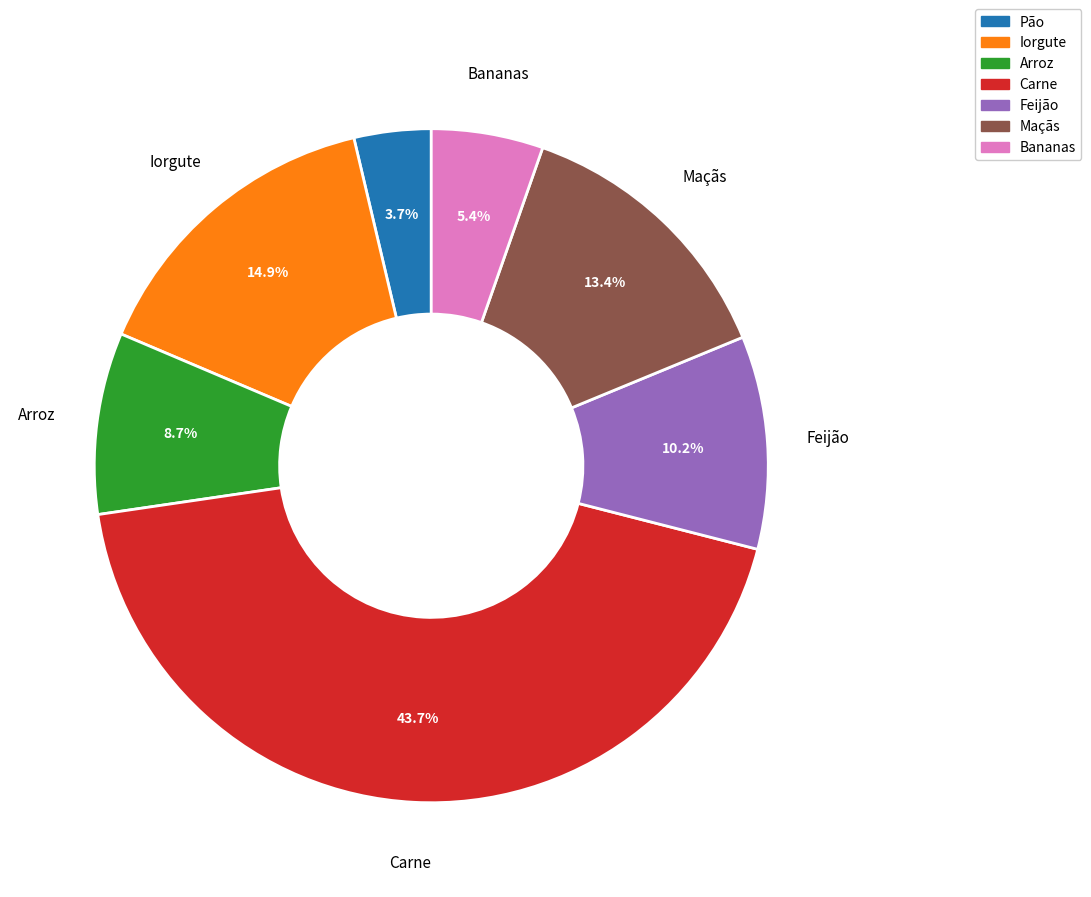

The Carne slice represents 57% of the pie. True or false?

False